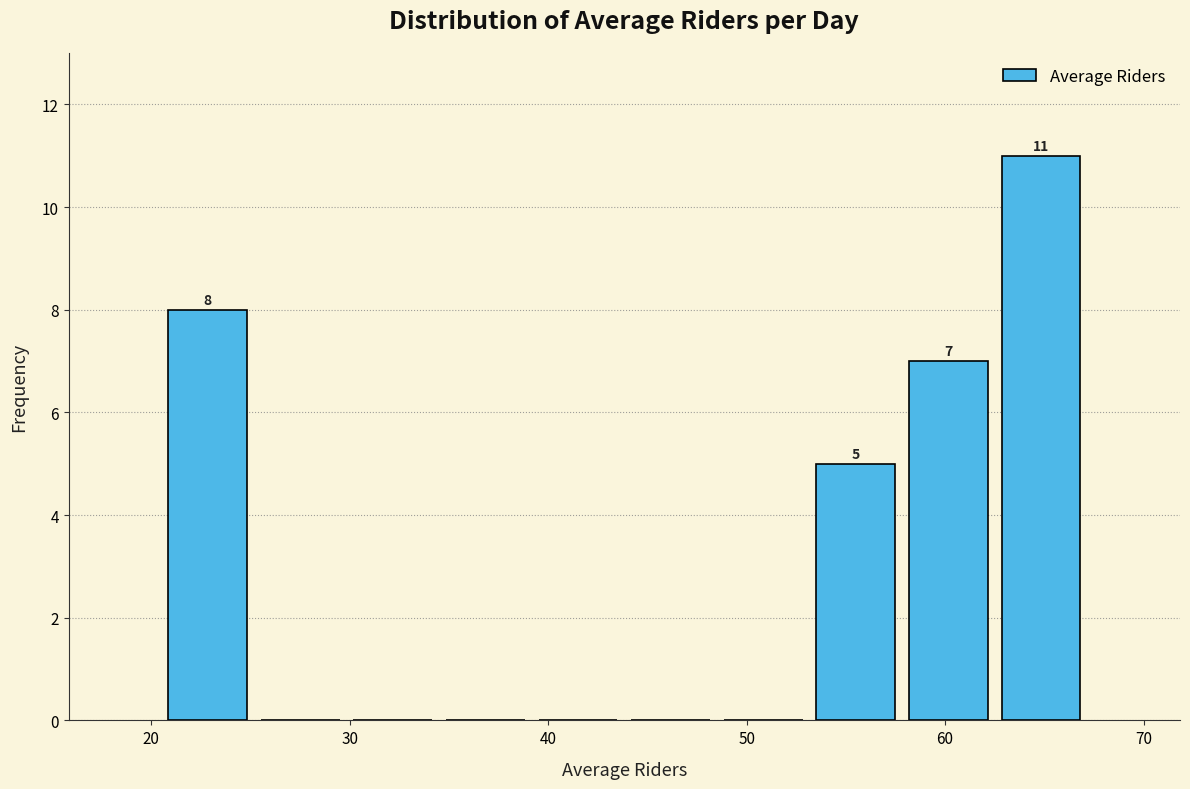

Over which range of the x-axis is the bar tallest?

63 to 67